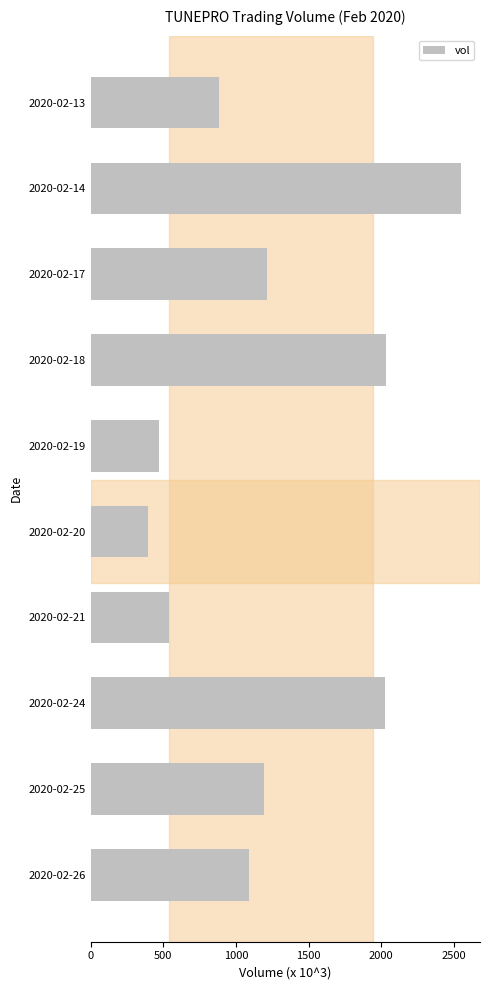

What is the greatest value displayed?

2553200